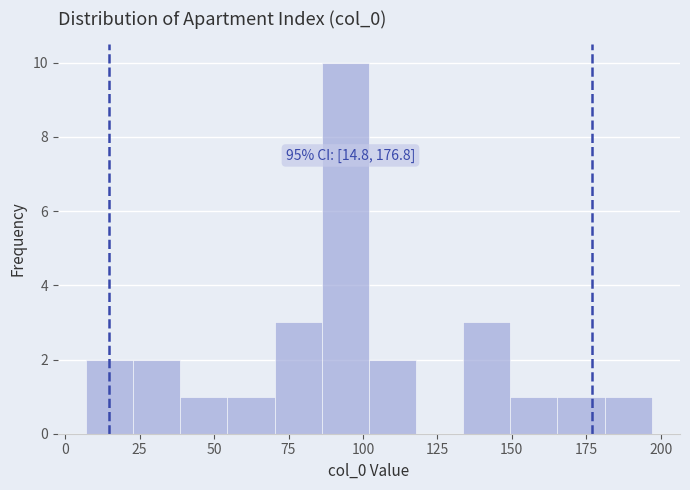

Around what value on the x-axis is the tallest bar? Give the approximate position of its centre, as read against the axis.

95